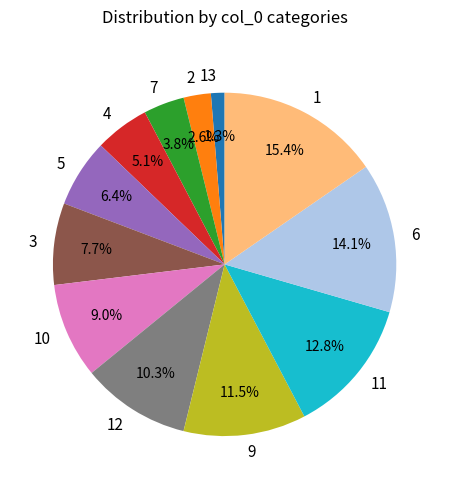

What is the smallest slice in the pie chart?

13